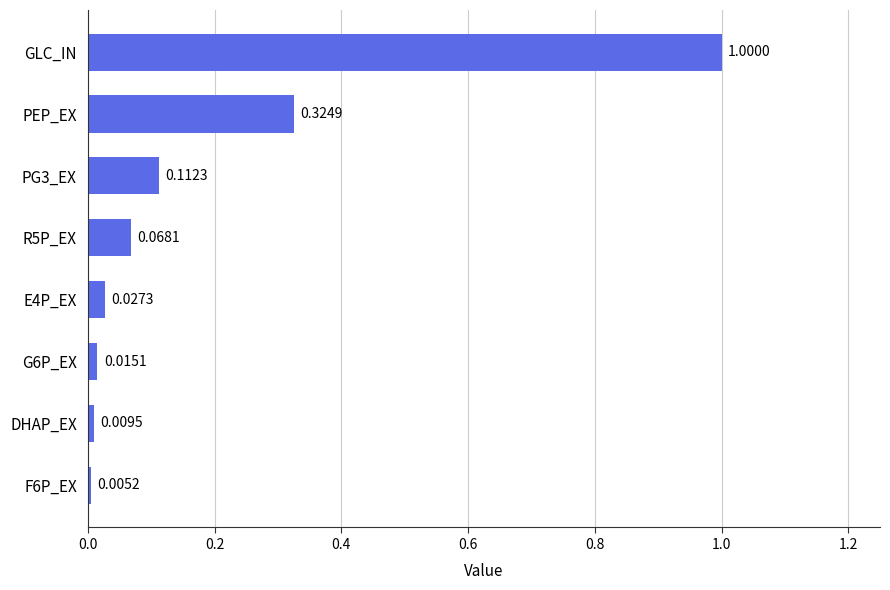

What is the sum of all values?

1.6